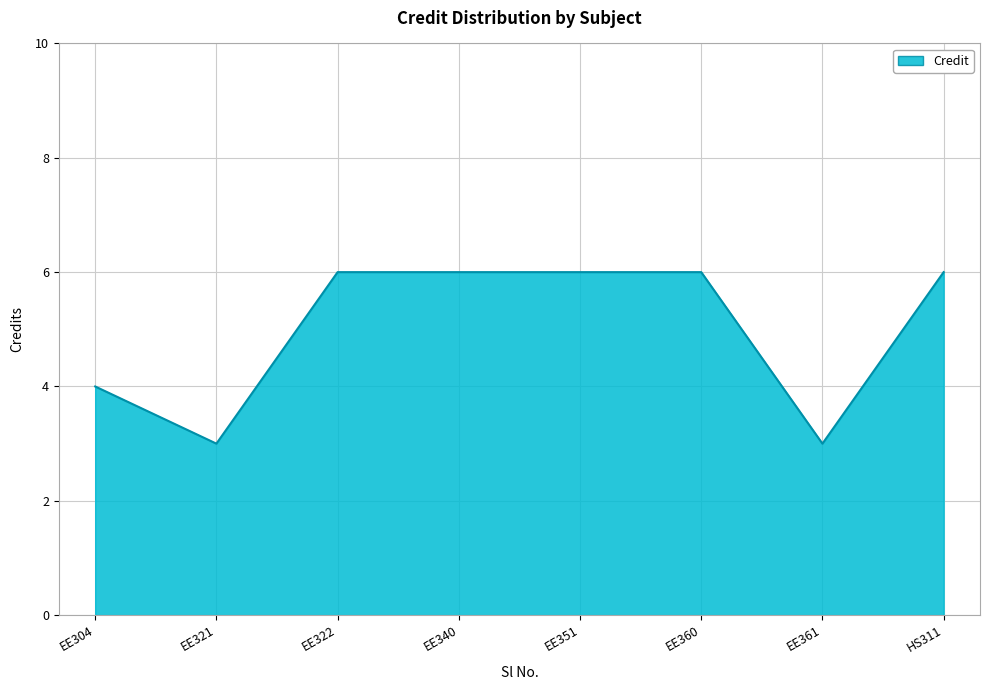

What is the ratio of the value at HS311 to the value at EE351?

1.0